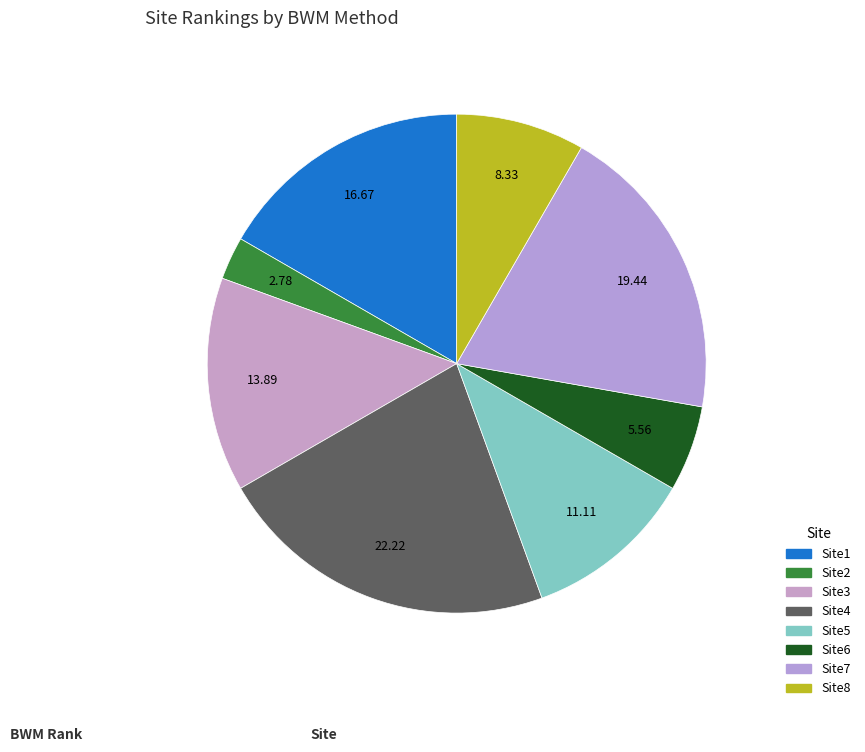

What is the total percentage of Site1 and Site5?

27.8%